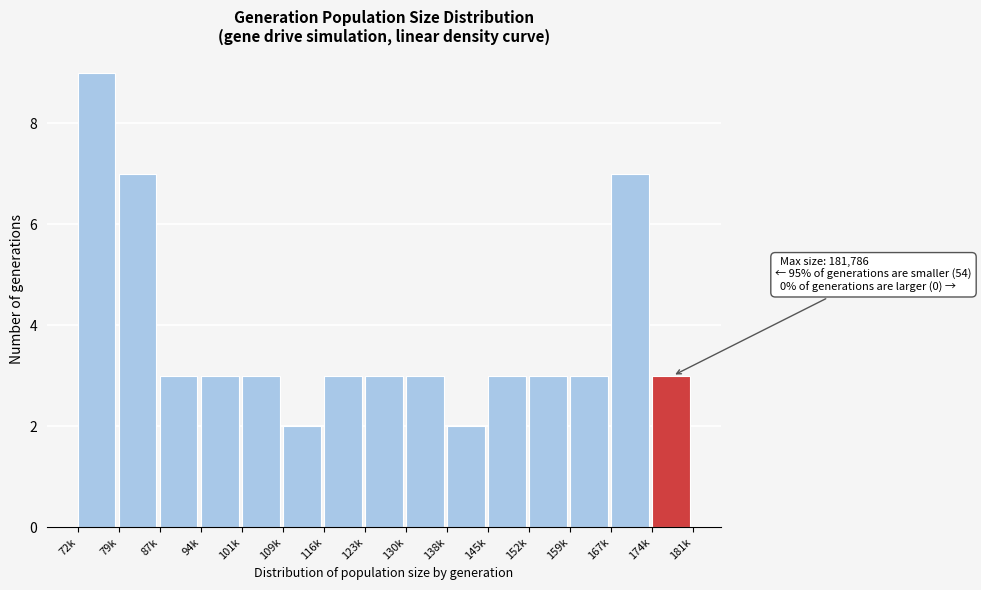

Reading right to left, transcribe all the data shown in this chart.

3	7	3	3	3	2	3	3	3	2	3	3	3	7	9